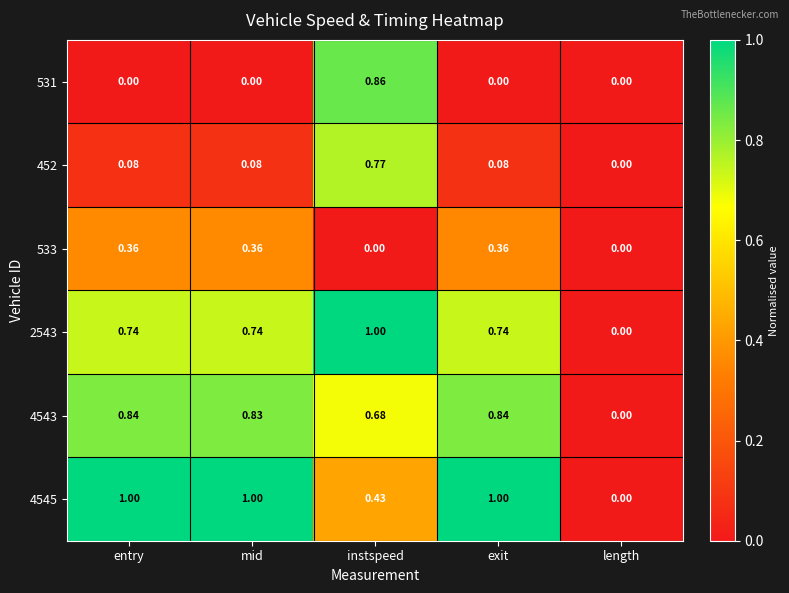

How many series are shown in this chart?

6